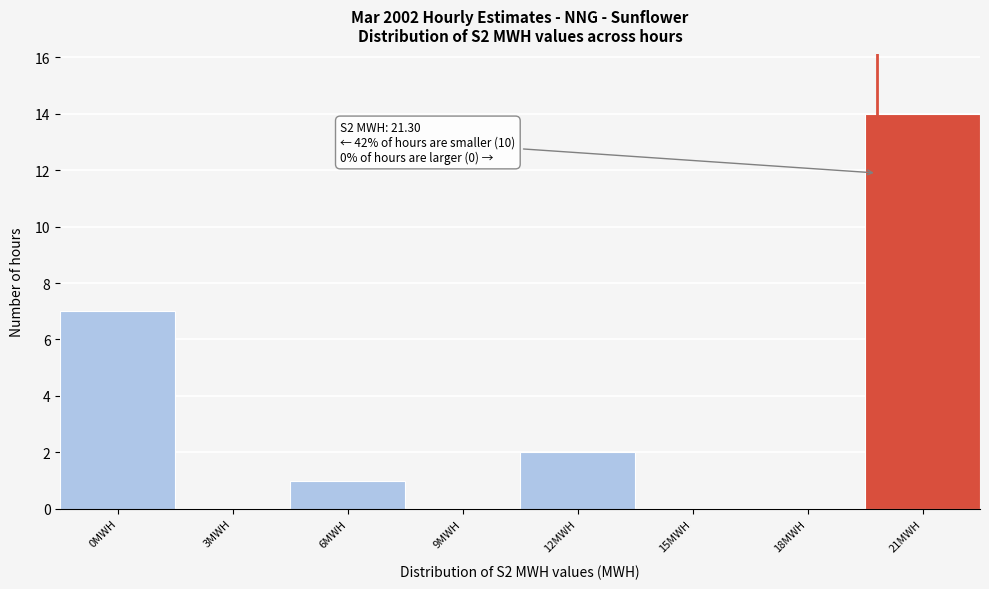

Reading left to right, extract all data points from this chart.

0MWH=7	3MWH=0	6MWH=1	9MWH=0	12MWH=2	15MWH=0	18MWH=0	21MWH=14